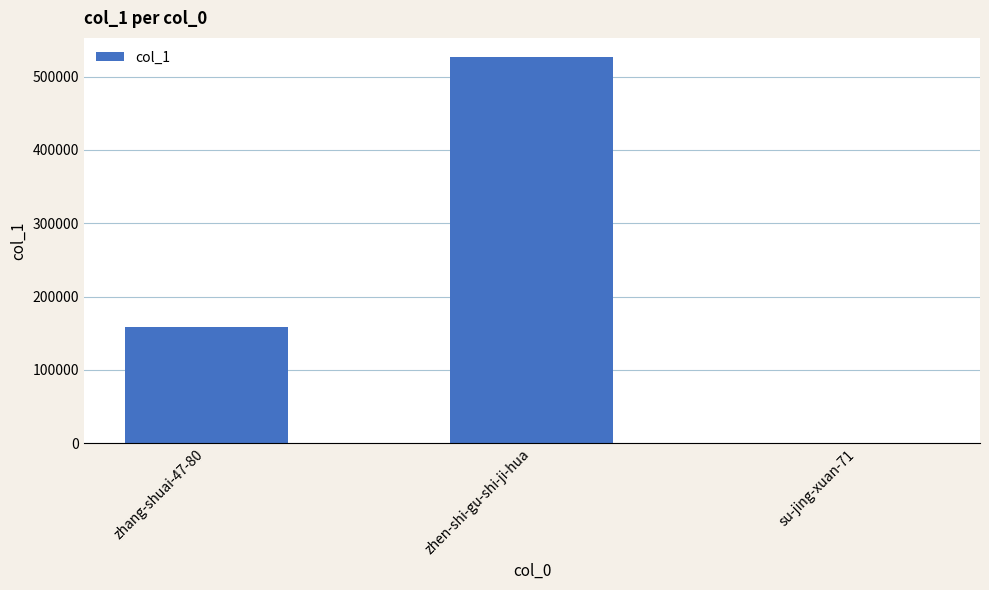

Are the bars horizontal?

No